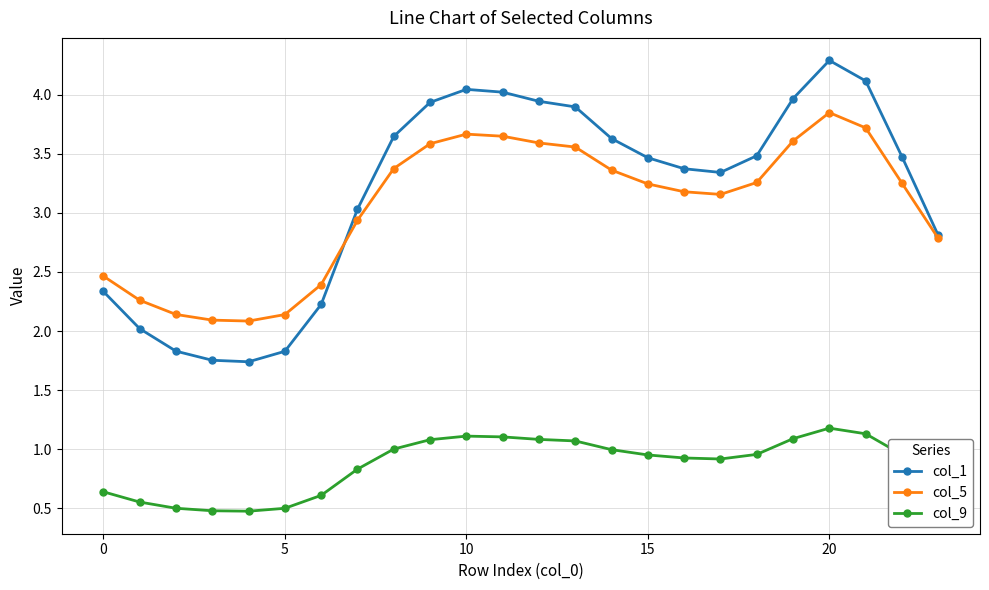

True or false: col_1 and col_5 intersect in this chart.

True